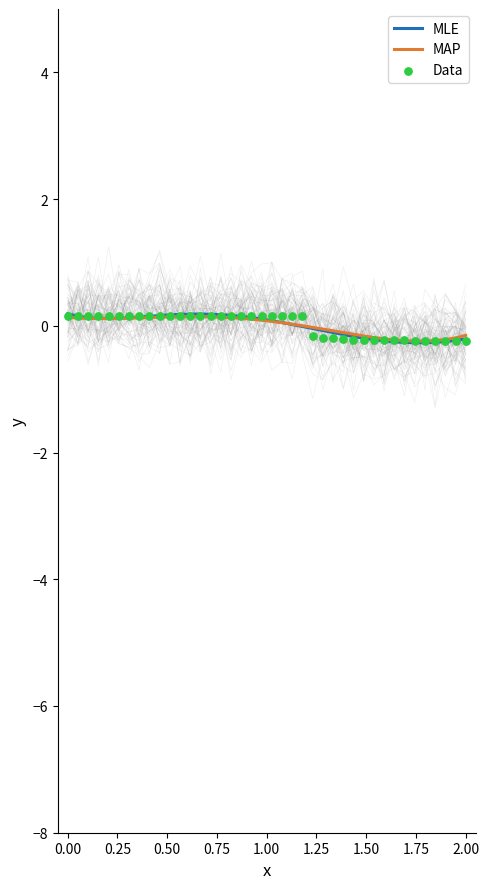

Which has a higher value, 28 or 19?

19